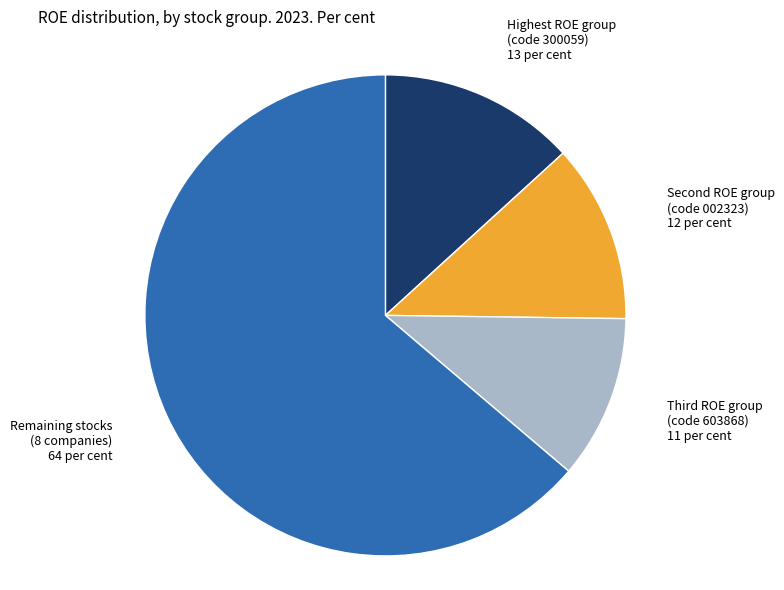

Is there a majority slice in this chart?

Yes